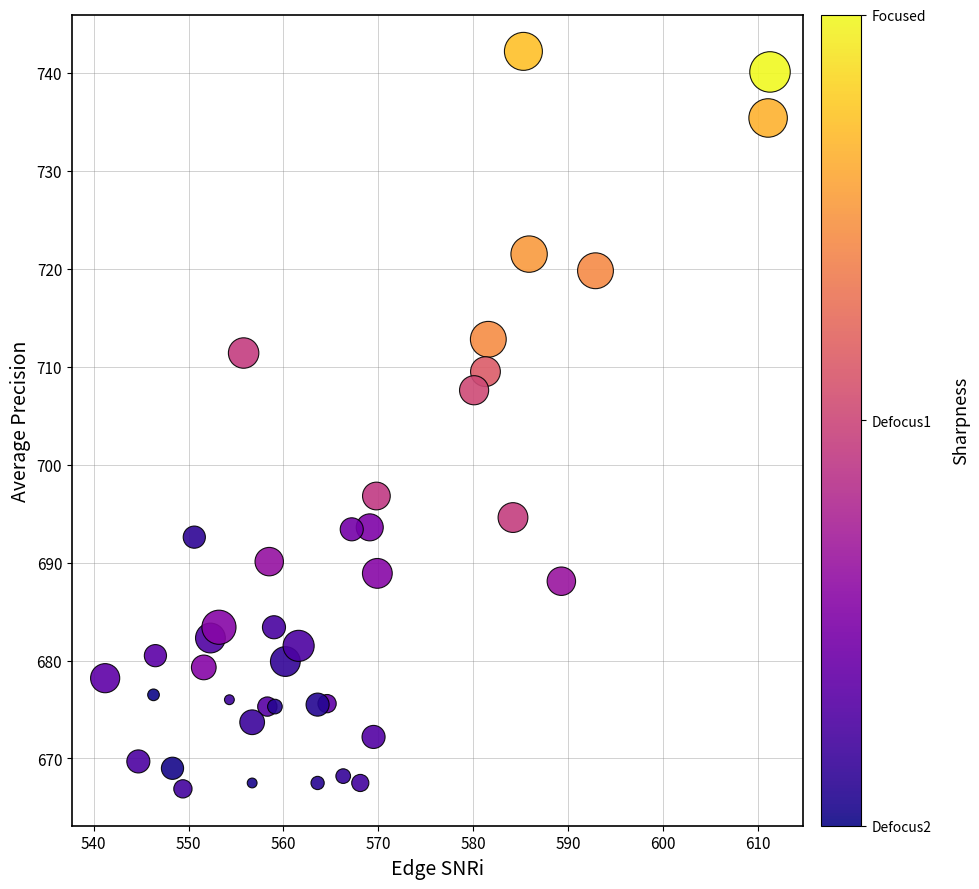

What is the range of X values (max minus min)?

70.1